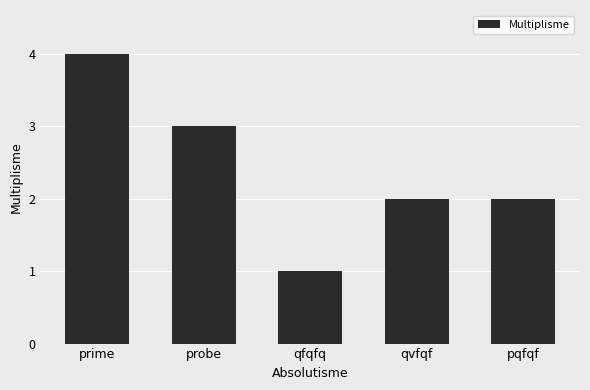

Reading right to left, transcribe all the data shown in this chart.

pqfqf=2	qvfqf=2	qfqfq=1	probe=3	prime=4